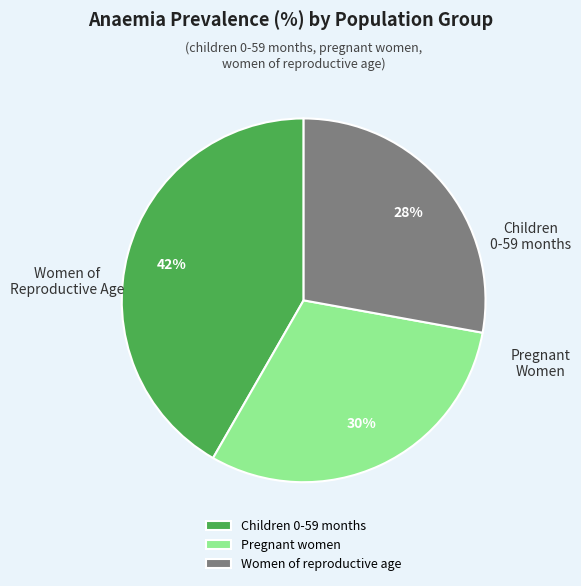

Is it true that Children 0-59 months is 42% of the pie?

True